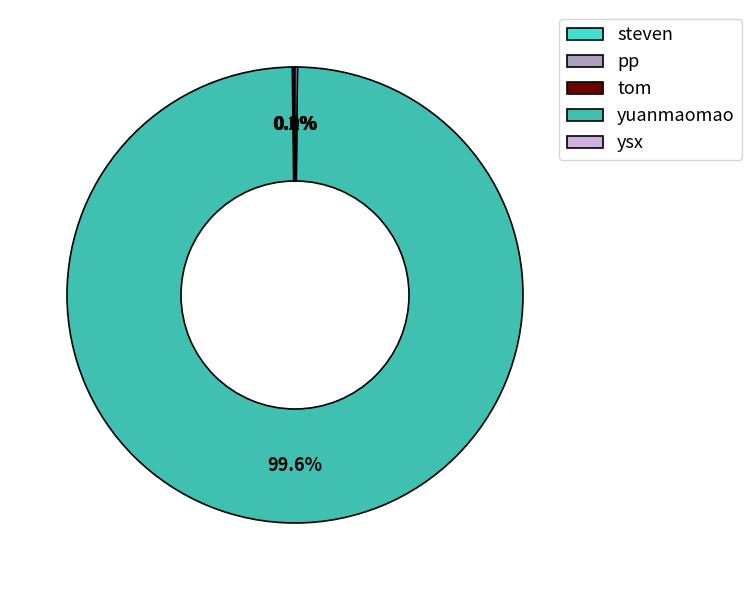

Does yuanmaomao account for over 50% of the chart?

Yes